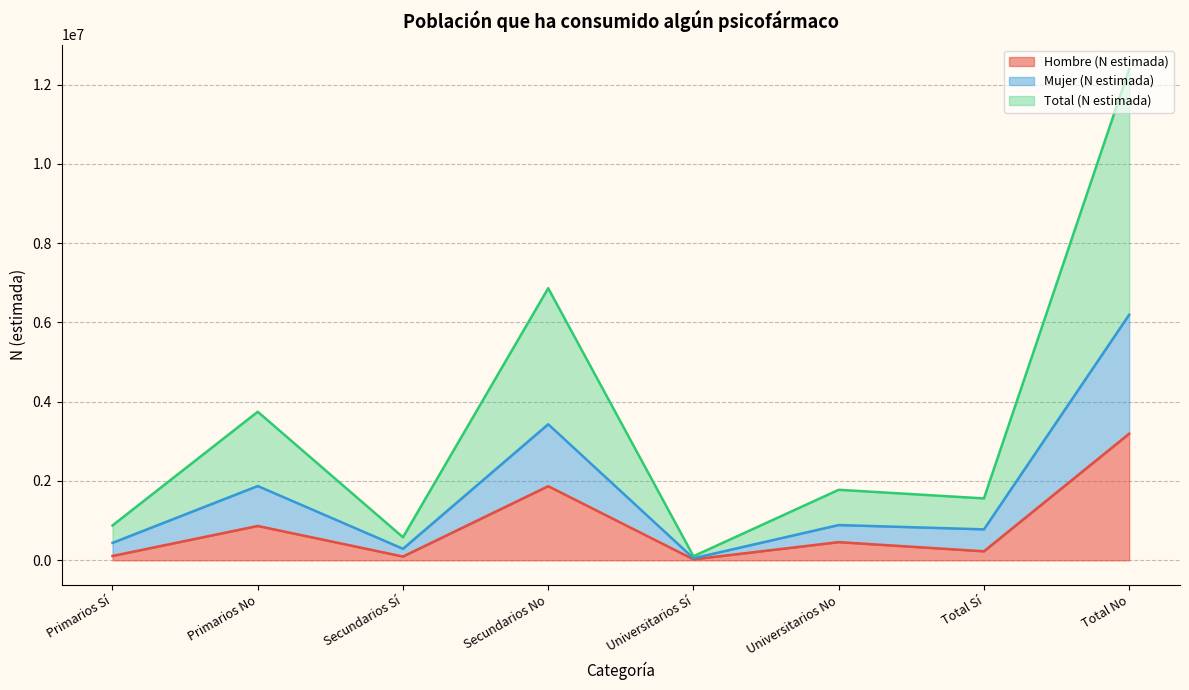

Reading left to right, what are all the values shown in this chart?

Hombre (N estimada): Primarios Sí=108661	Primarios No=865982	Secundarios Sí=94650	Secundarios No=1869307	Universitarios Sí=23339	Universitarios No=457842	Total Sí=226650	Total No=3193132
Mujer (N estimada): Primarios Sí=439232	Primarios No=1873208	Secundarios Sí=290192	Secundarios No=3431568	Universitarios Sí=50943	Universitarios No=888869	Total Sí=780367	Total No=6193645
Total (N estimada): Primarios Sí=878463	Primarios No=3746417	Secundarios Sí=580384	Secundarios No=6863136	Universitarios Sí=101887	Universitarios No=1777738	Total Sí=1560734	Total No=12387290